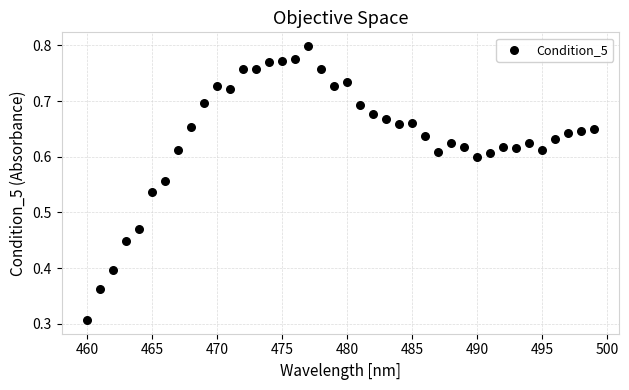

What is the range of X values (max minus min)?

39.0